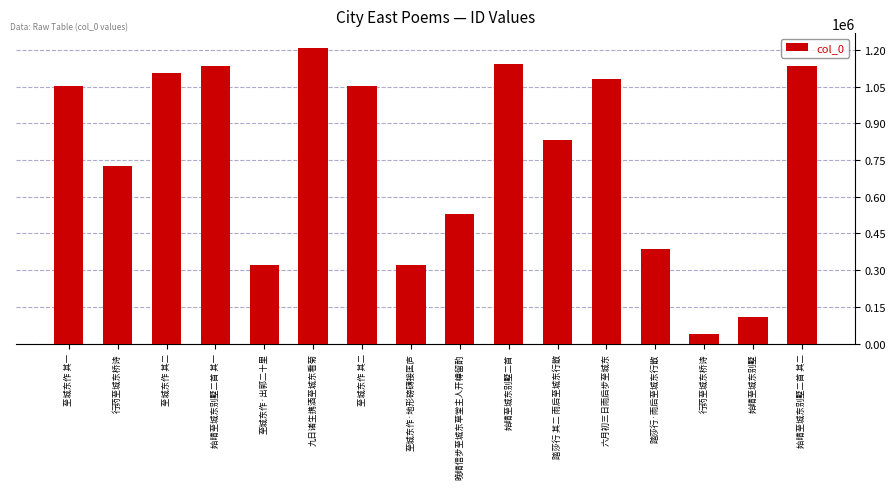

Count the number of data series in this chart.

1